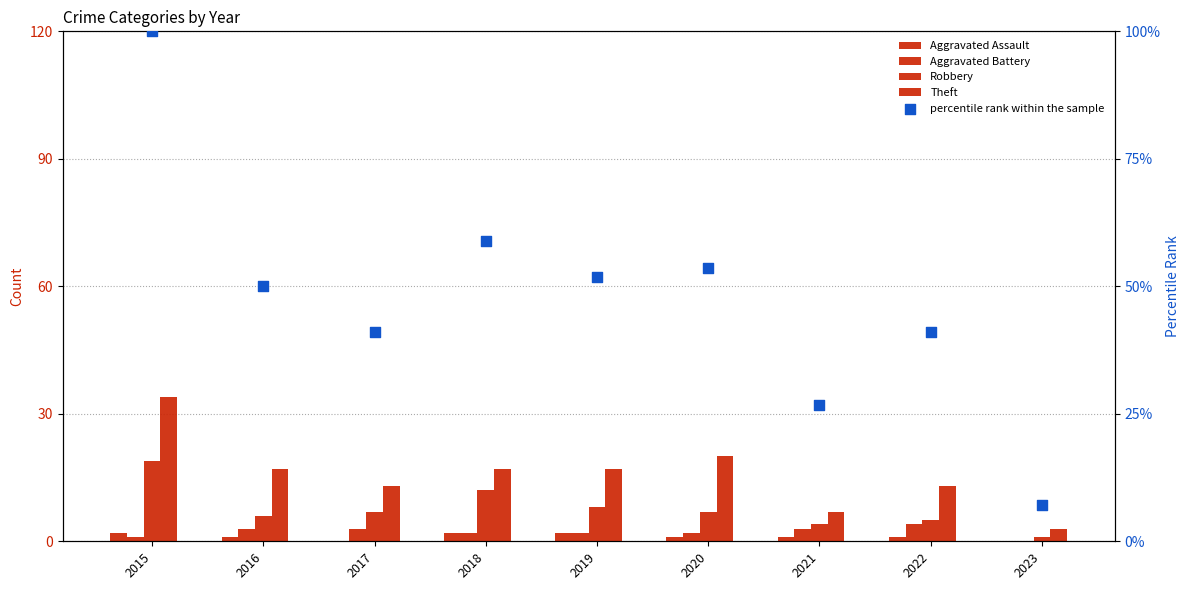

At how many categories does at least one series exceed 32?

7